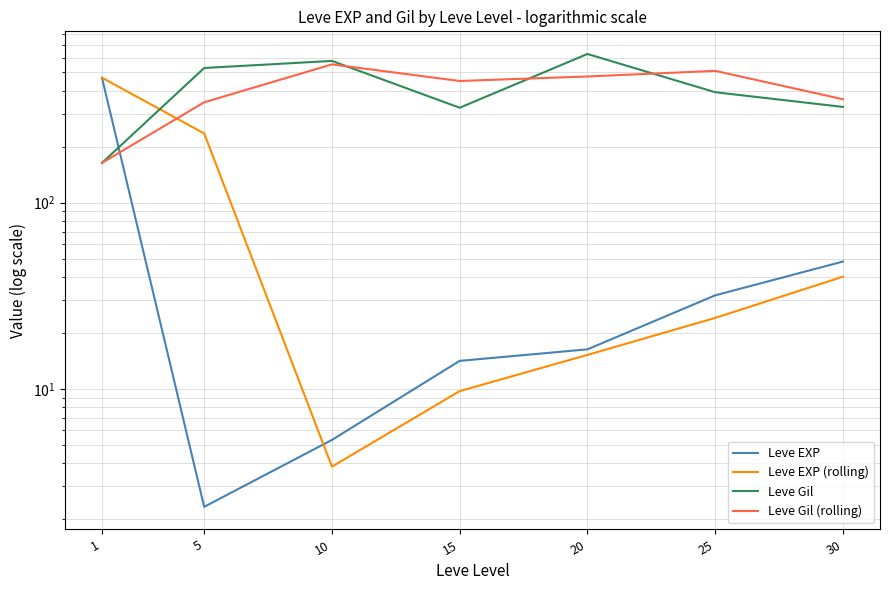

What is the difference between the maximum and second lowest values in the Leve Gil series?

305.0